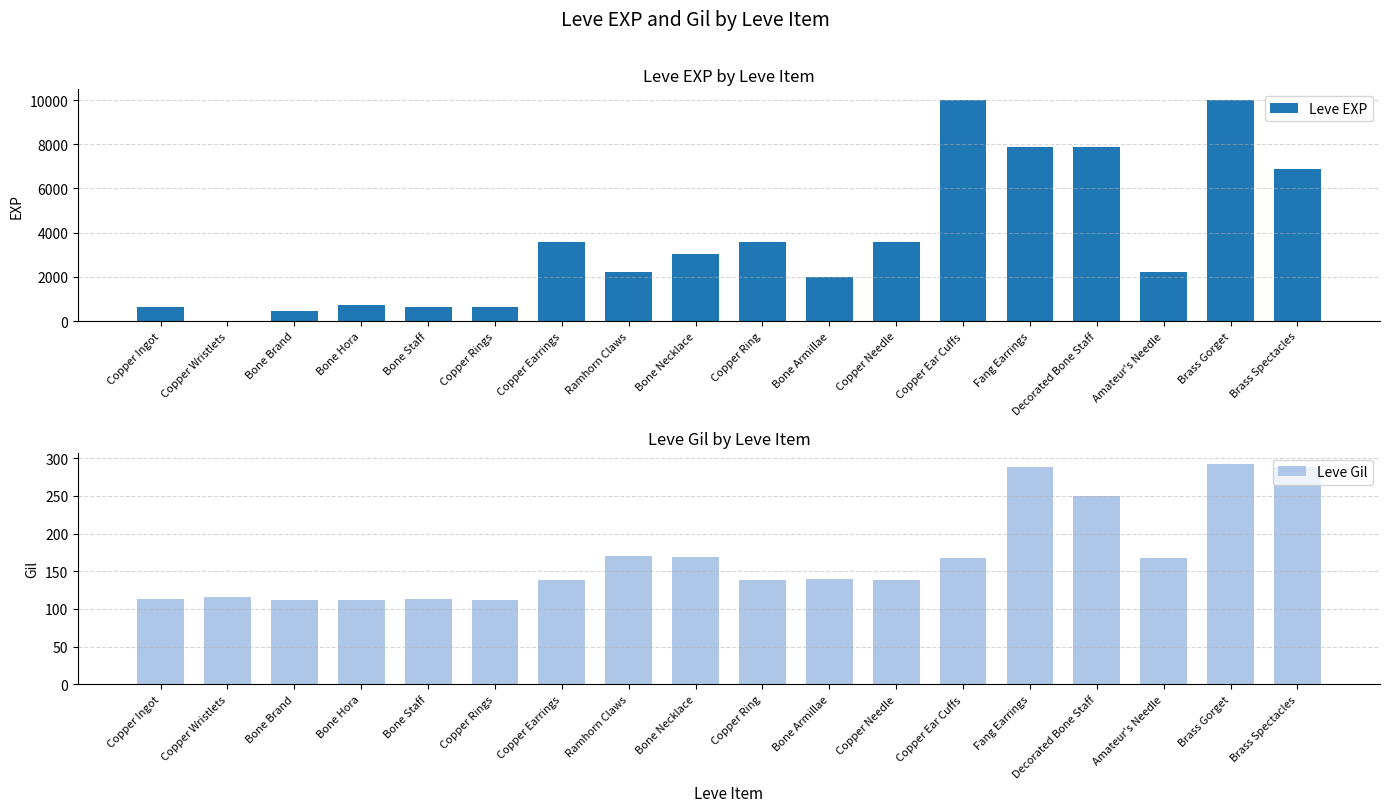

Reading right to left, extract all data points from this chart.

Leve EXP: Brass Spectacles=6880	Brass Gorget=9990	Amateur's Needle=2230	Decorated Bone Staff=7880	Fang Earrings=7880	Copper Ear Cuffs=9990	Copper Needle=3600	Bone Armillae=1980	Copper Ring=3600	Bone Necklace=3040	Ramhorn Claws=2230	Copper Earrings=3600	Copper Rings=630	Bone Staff=630	Bone Hora=720	Bone Brand=450	Copper Wristlets=1	Copper Ingot=630
Leve Gil: Brass Spectacles=288	Brass Gorget=293	Amateur's Needle=168	Decorated Bone Staff=250	Fang Earrings=288	Copper Ear Cuffs=168	Copper Needle=139	Bone Armillae=140	Copper Ring=139	Bone Necklace=169	Ramhorn Claws=170	Copper Earrings=139	Copper Rings=112	Bone Staff=113	Bone Hora=112	Bone Brand=112	Copper Wristlets=116	Copper Ingot=113